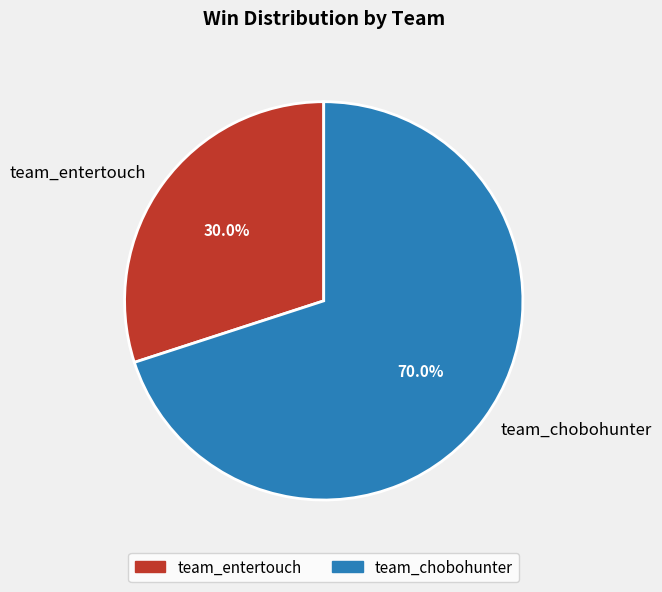

What is the largest slice in the pie chart?

team_chobohunter